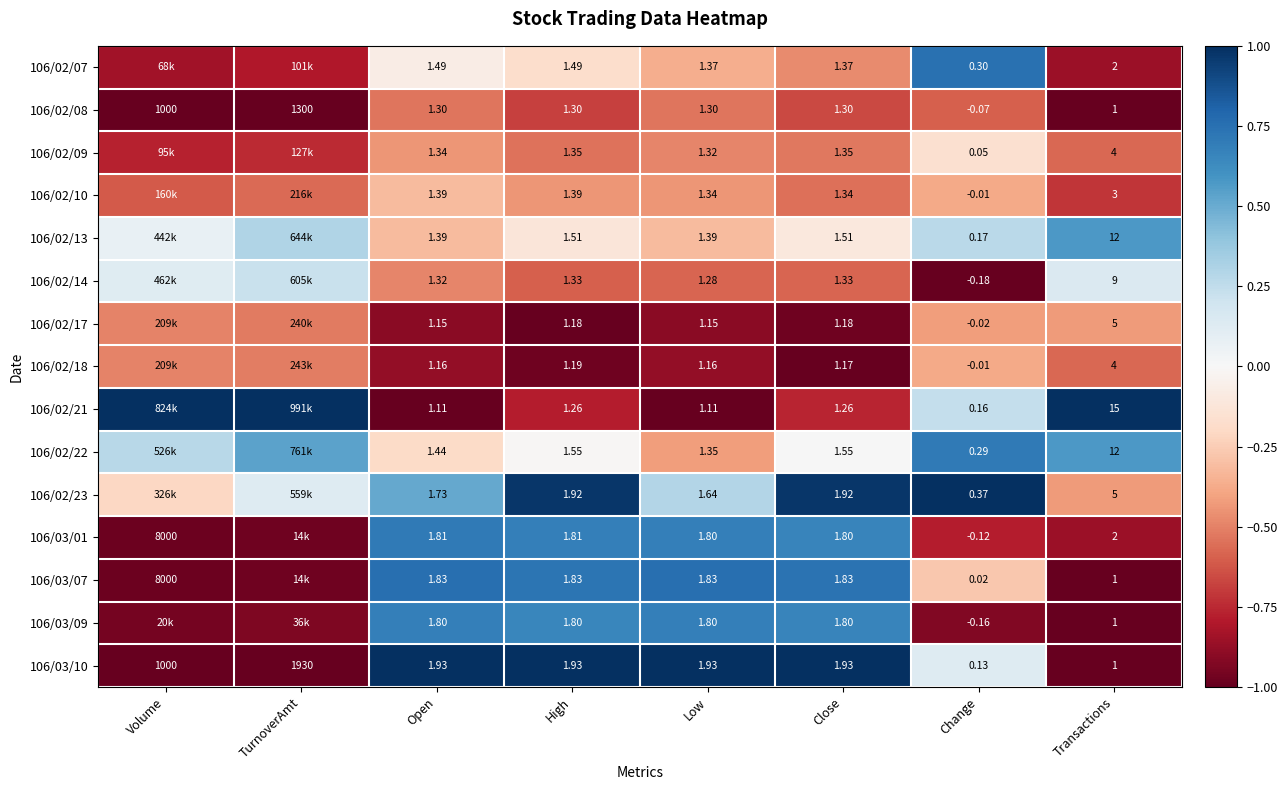

How many positive values does the 106/02/08 series have?

7